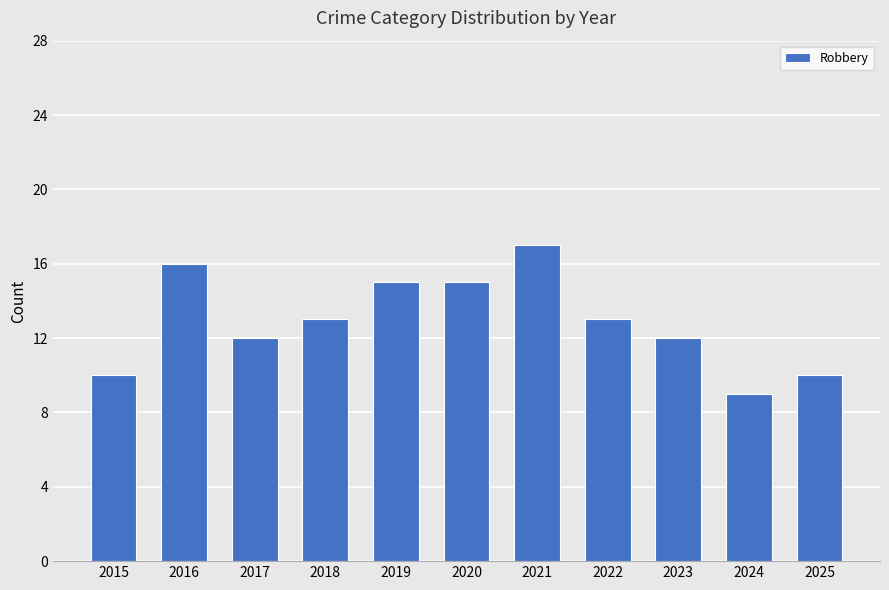

What is the maximum value shown in the chart?

17